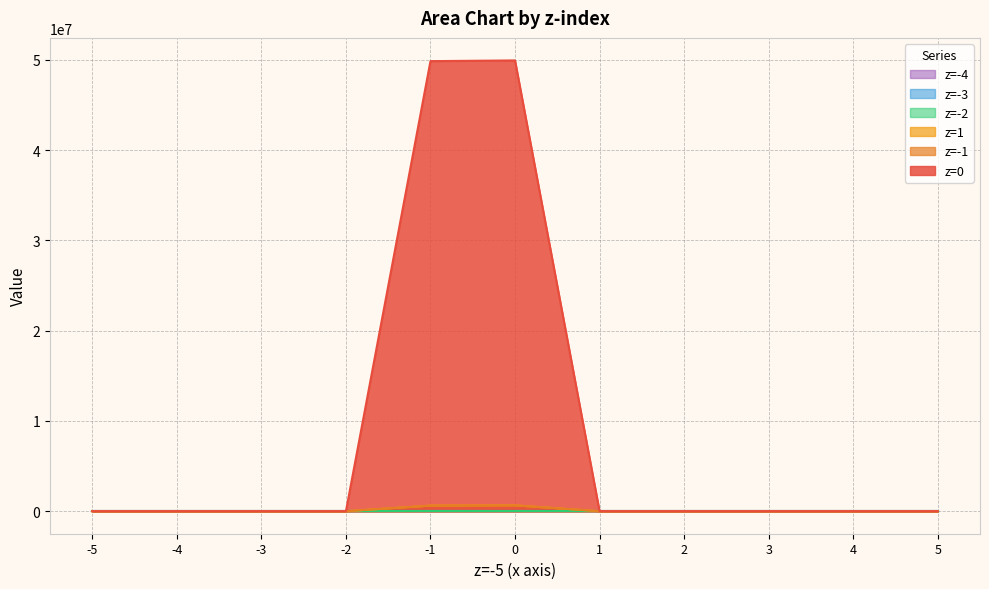

Is it true that z=-1 equals 0.0 at 1?

True